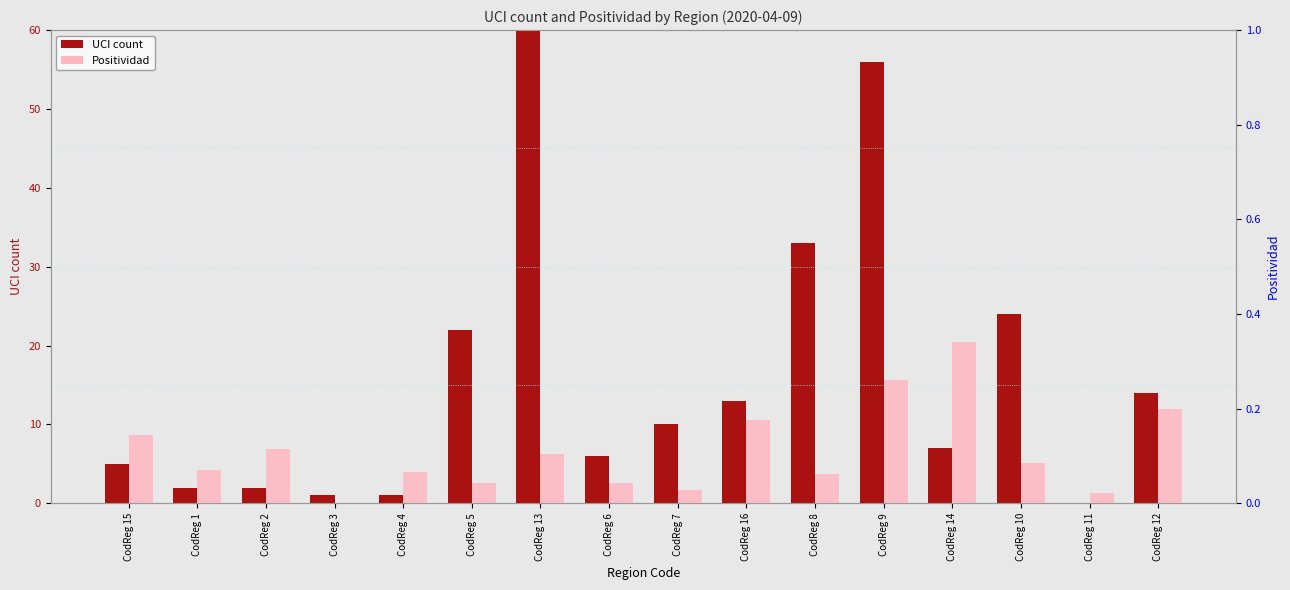

Rank the series by their maximum value, from lowest to highest.

Positividad, UCI count